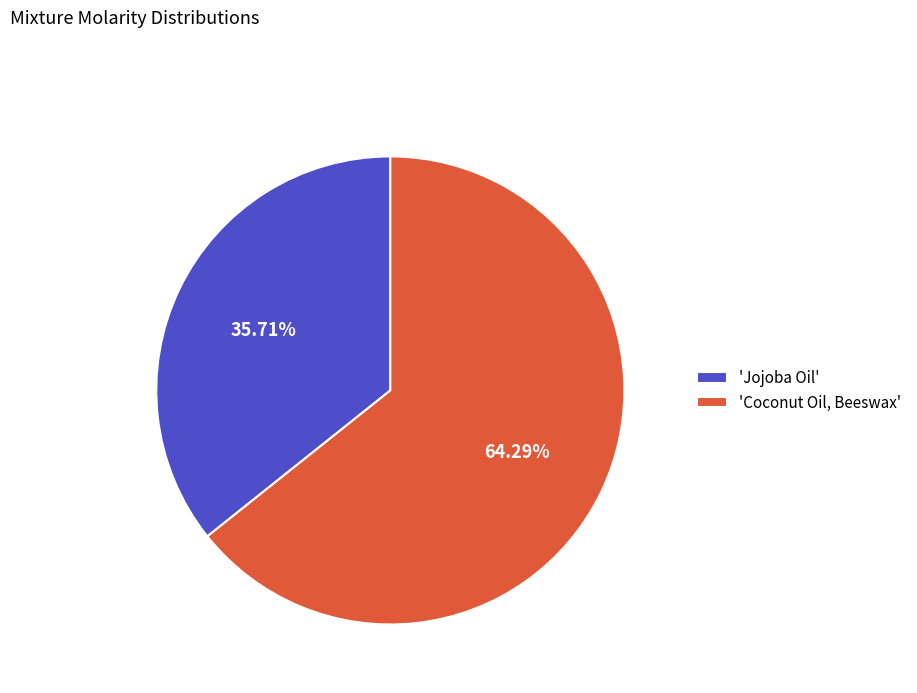

What is the majority slice?

'Coconut Oil, Beeswax'